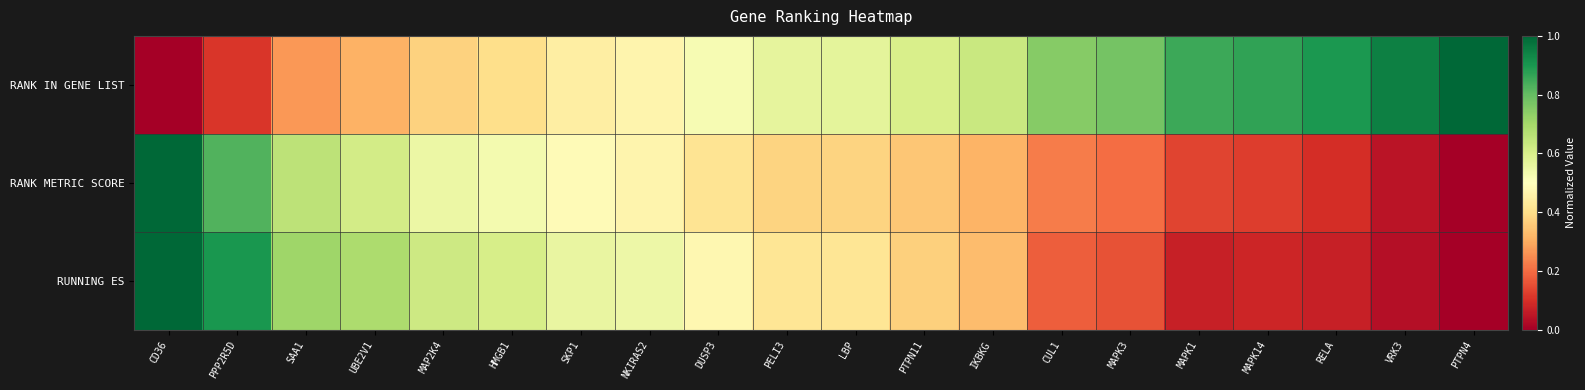

Reading left to right, transcribe all the data shown in this chart.

RANK IN GENE LIST: CD36=0.0	PPP2R5D=0.1	SAA1=0.3	UBE2V1=0.3	MAP2K4=0.4	HMGB1=0.4	SKP1=0.4	NKIRAS2=0.5	DUSP3=0.5	PELI3=0.6	LBP=0.6	PTPN11=0.6	IKBKG=0.6	CUL1=0.7	MAPK3=0.8	MAPK1=0.9	MAPK14=0.9	RELA=0.9	VRK3=0.9	PTPN4=1.0
RANK METRIC SCORE: CD36=1.0	PPP2R5D=0.8	SAA1=0.7	UBE2V1=0.6	MAP2K4=0.5	HMGB1=0.5	SKP1=0.5	NKIRAS2=0.5	DUSP3=0.4	PELI3=0.4	LBP=0.4	PTPN11=0.3	IKBKG=0.3	CUL1=0.2	MAPK3=0.2	MAPK1=0.1	MAPK14=0.1	RELA=0.1	VRK3=0.0	PTPN4=0.0
RUNNING ES: CD36=1.0	PPP2R5D=0.9	SAA1=0.7	UBE2V1=0.7	MAP2K4=0.6	HMGB1=0.6	SKP1=0.6	NKIRAS2=0.5	DUSP3=0.5	PELI3=0.4	LBP=0.4	PTPN11=0.4	IKBKG=0.3	CUL1=0.2	MAPK3=0.2	MAPK1=0.1	MAPK14=0.1	RELA=0.1	VRK3=0.0	PTPN4=0.0